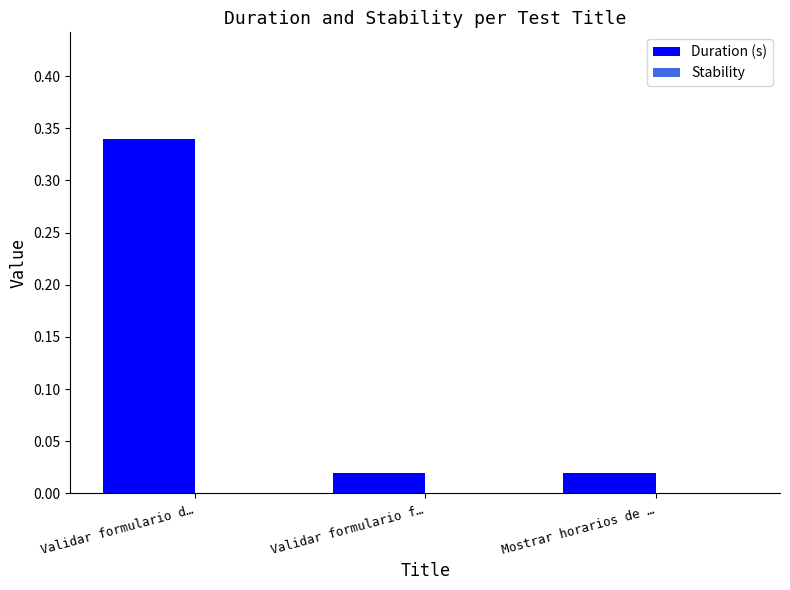

What is the change in value from Validar formulario d… to Validar formulario f…?

-0.3